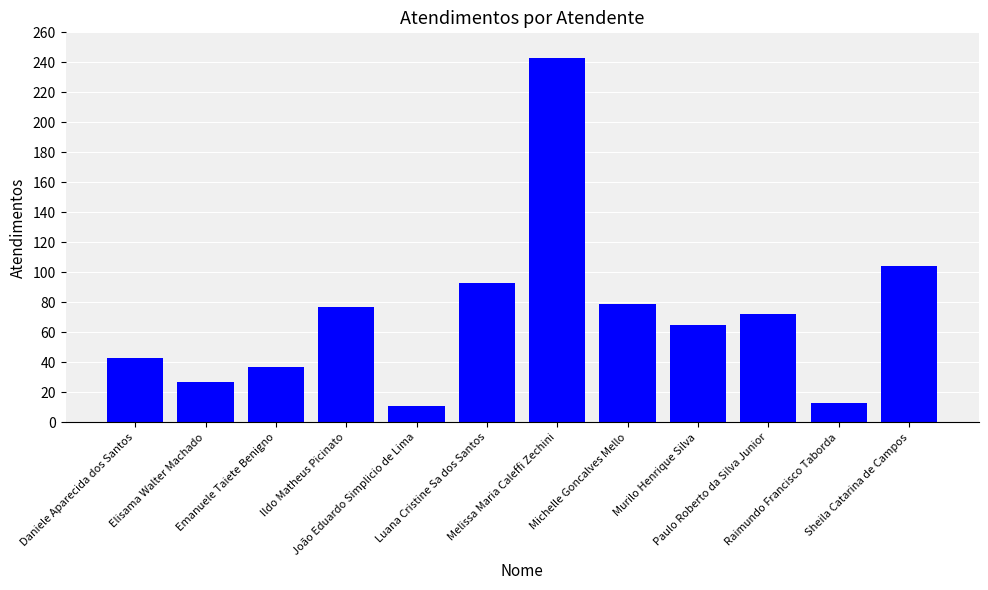

Reading left to right, list all the values displayed in this chart.

43	27	37	77	11	93	243	79	65	72	13	104